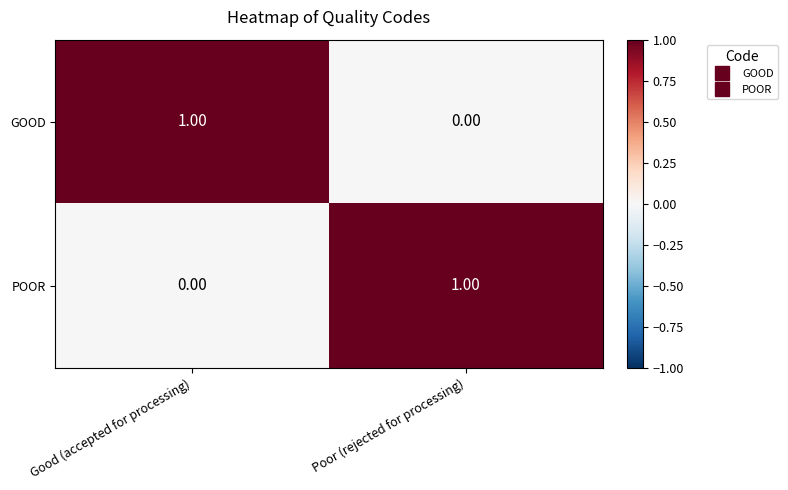

Rank the series at Good (accepted for processing) from highest to lowest value.

GOOD, POOR